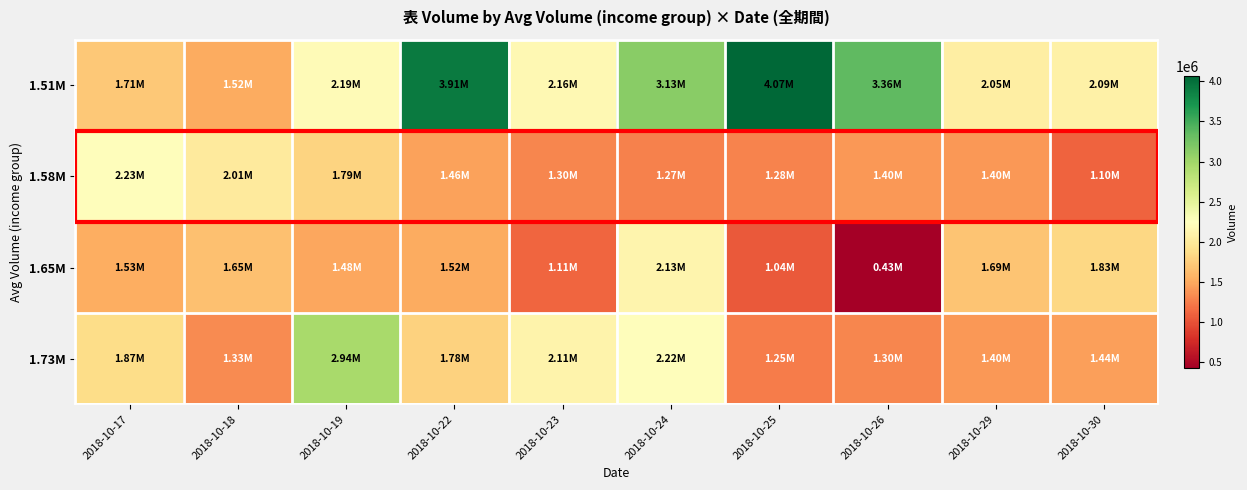

Which category has the highest value across all series?

2018-10-25